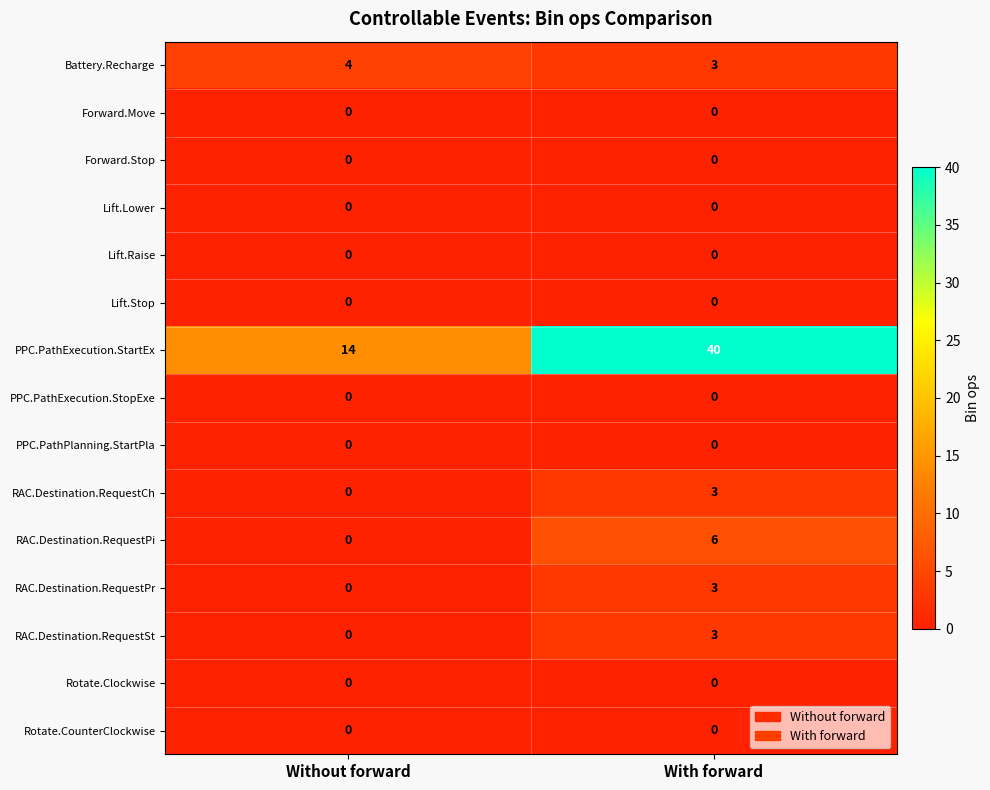

At which label is RAC.Destination.RequestCh closest to 1?

Without forward